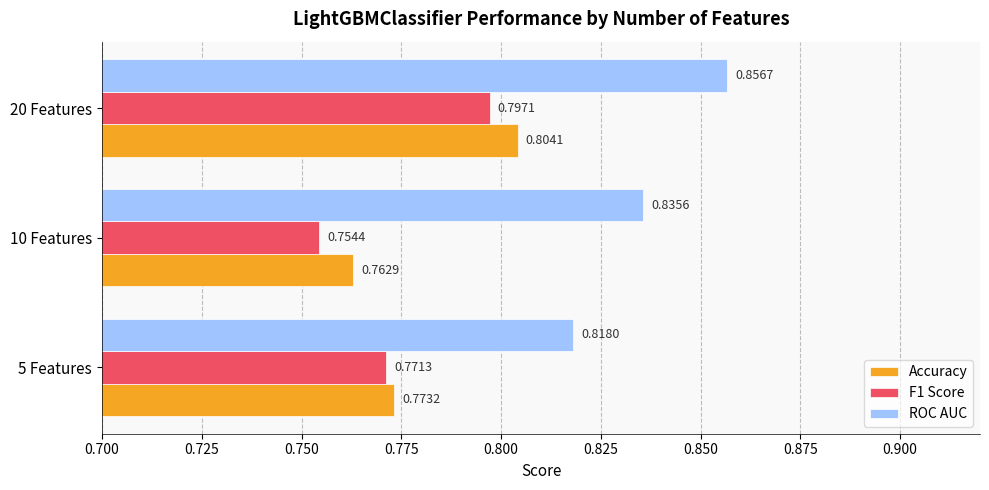

Which series has the widest spread of values?

F1 Score